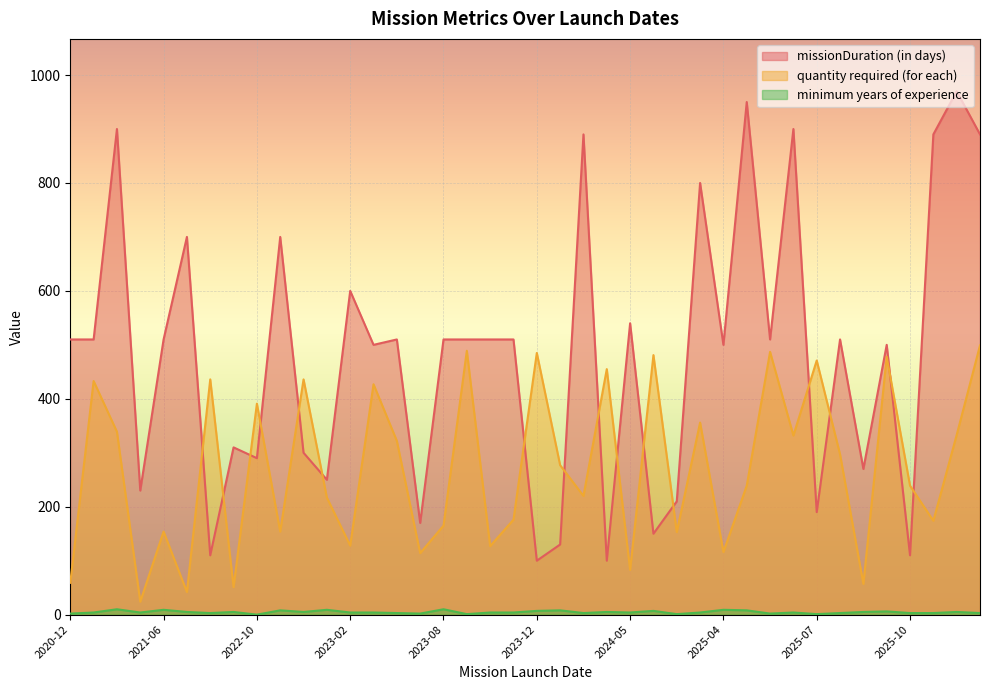

Rank the series by their average value, from highest to lowest.

missionDuration (in days), quantity required (for each), minimum years of experience